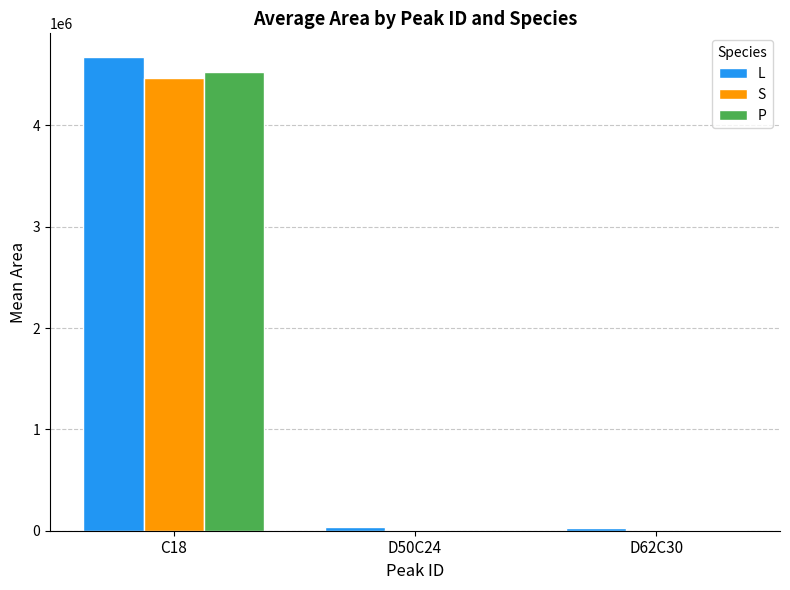

What is the sum of all S values?

4474586.0